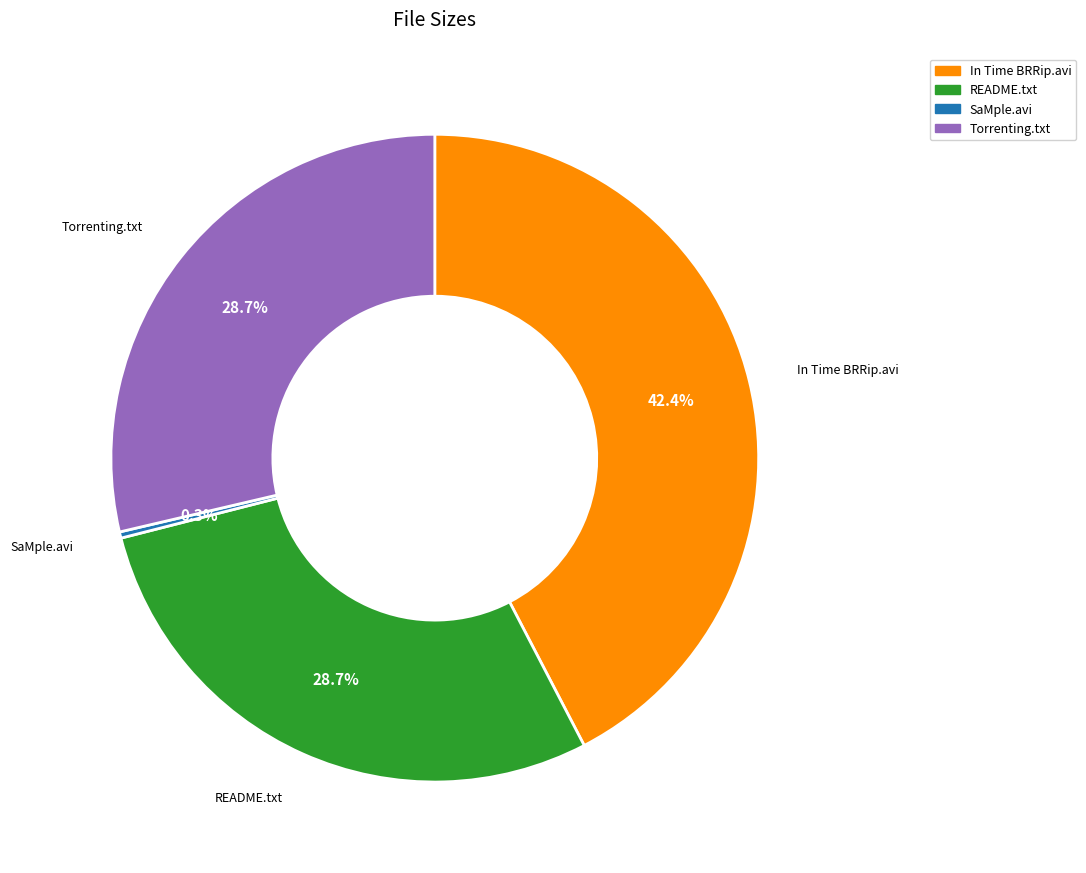

Is there any slice that represents more than half of the pie?

No